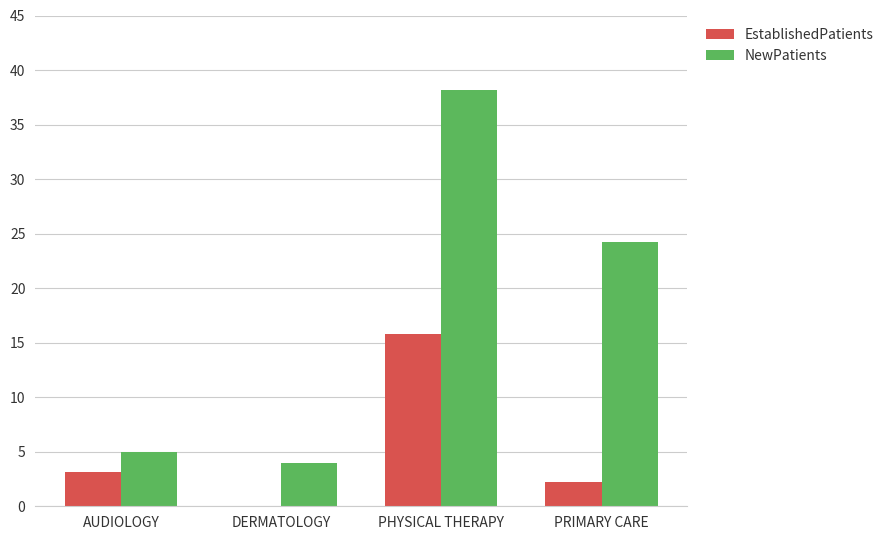

Reading left to right, extract all data points from this chart.

EstablishedPatients: AUDIOLOGY=3.1	DERMATOLOGY=0.0	PHYSICAL THERAPY=15.8	PRIMARY CARE=2.2
NewPatients: AUDIOLOGY=5.0	DERMATOLOGY=4.0	PHYSICAL THERAPY=38.2	PRIMARY CARE=24.2